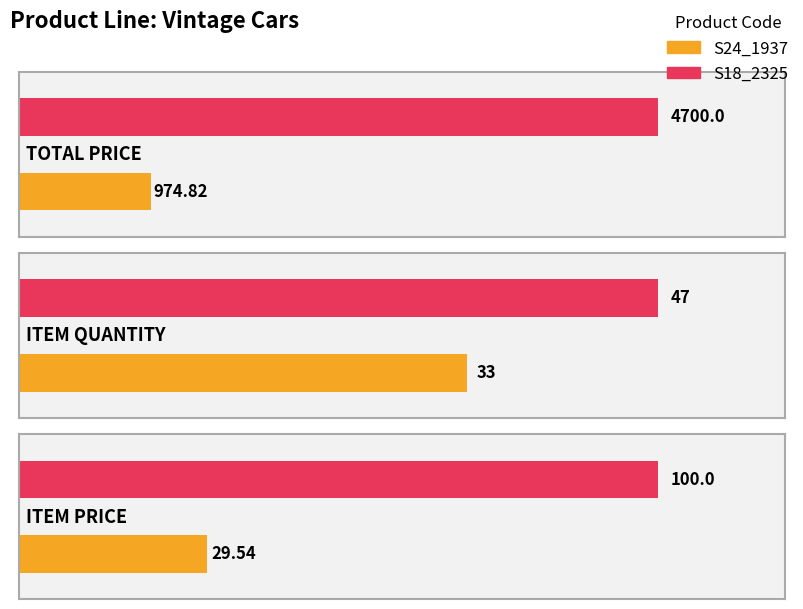

How many bars are there in total?

6